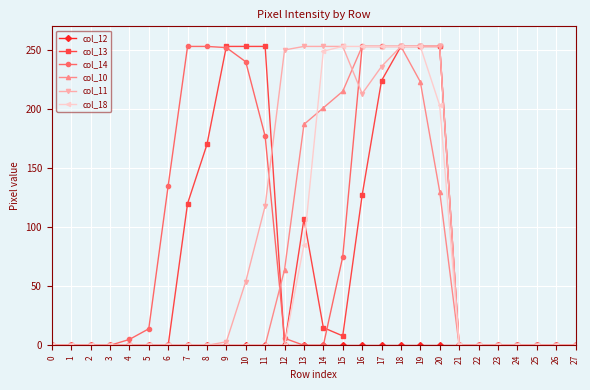

What is the value of the col_11 point at the 20th from the left?

253